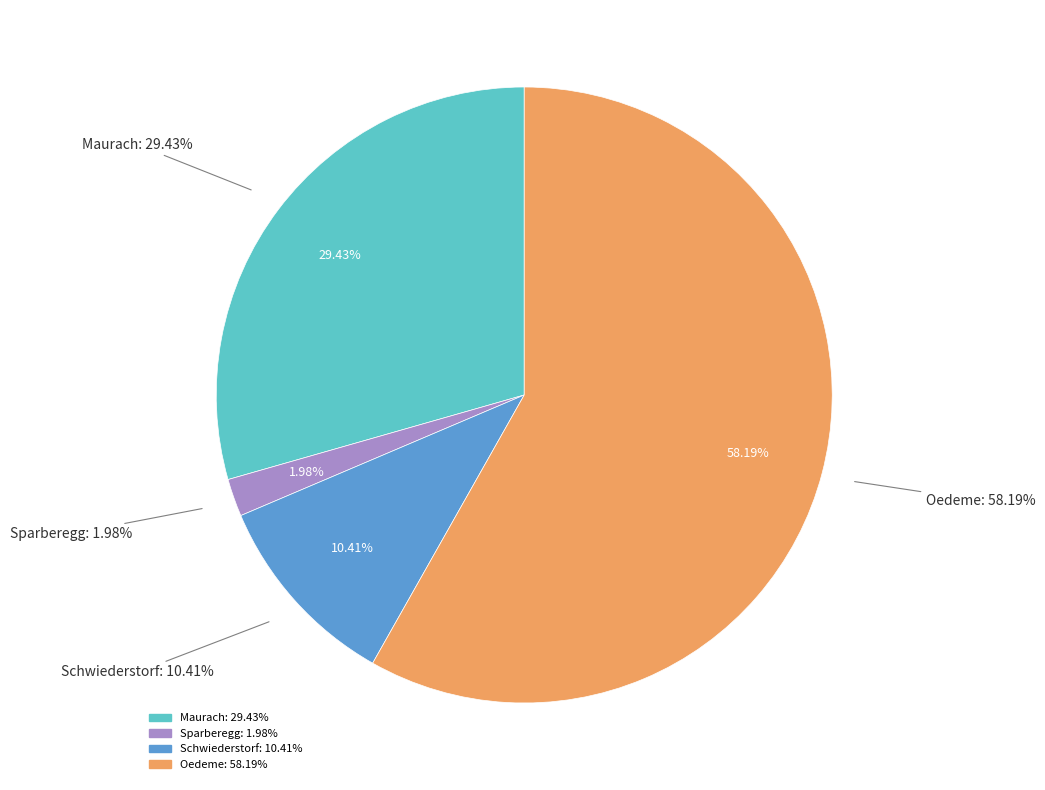

Is it true that Maurach is 43% of the pie?

False